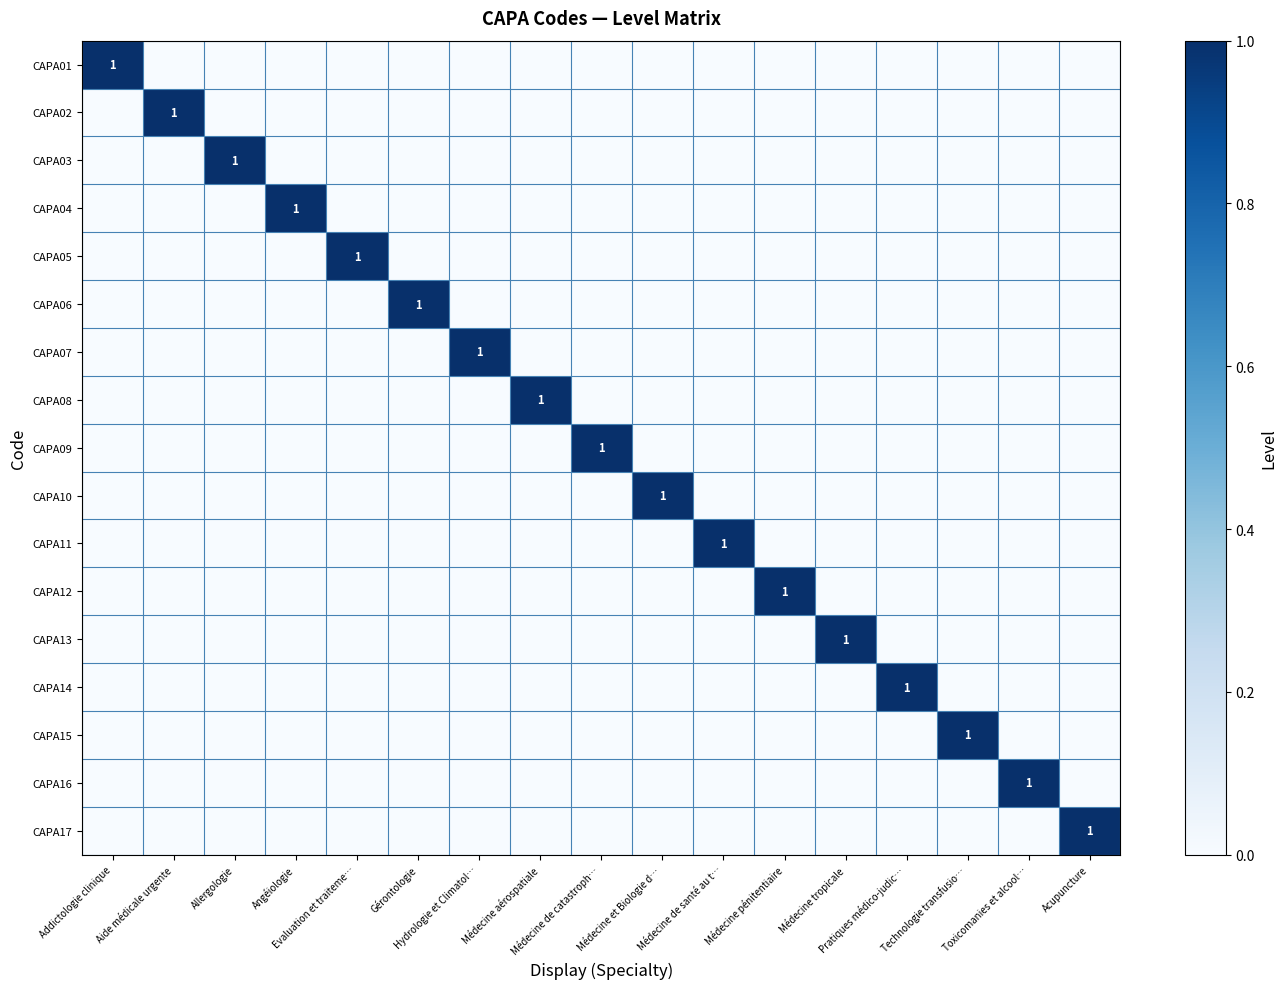

The CAPA02 series shows 0 at Hydrologie et Climatol…. True or false?

True